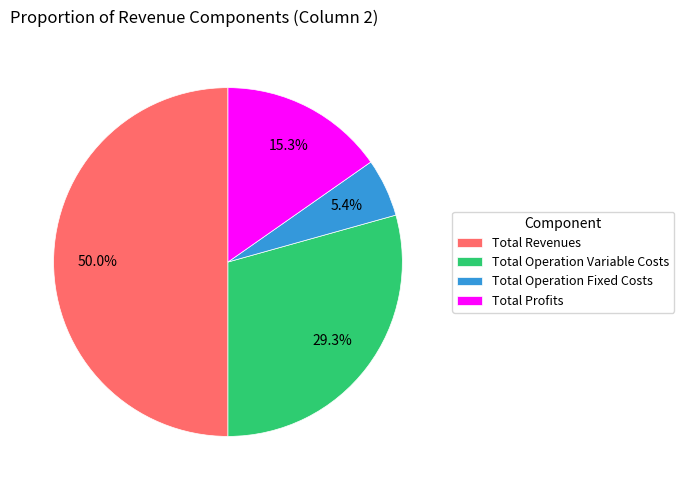

How much of the chart is everything except Total Profits?

84.7%